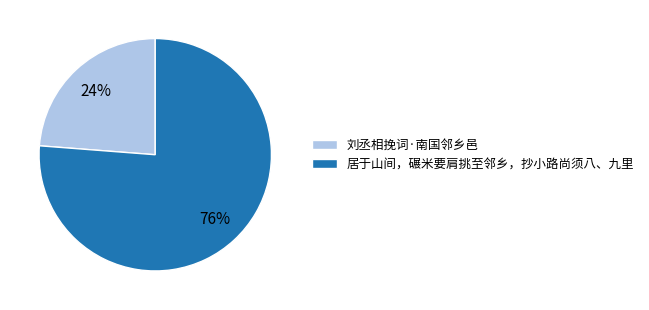

Count the number of slices in the pie.

2